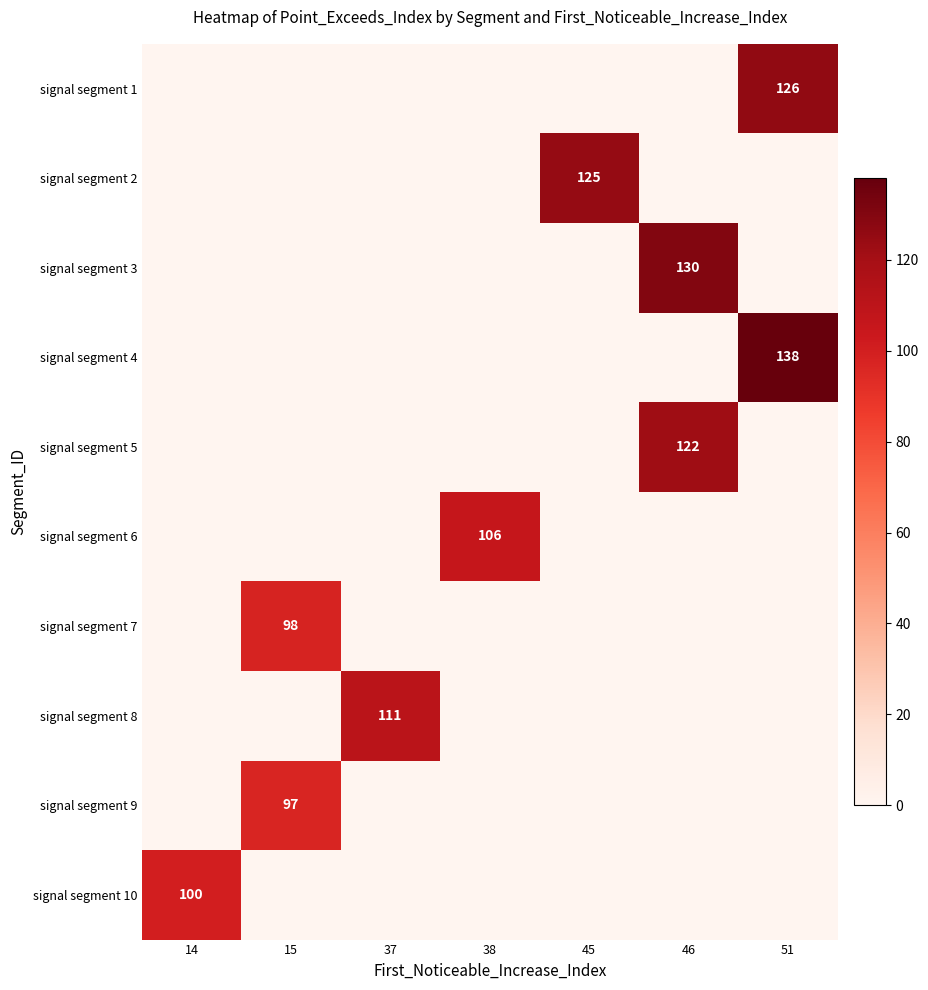

At which category does the chart reach its peak across all series?

51